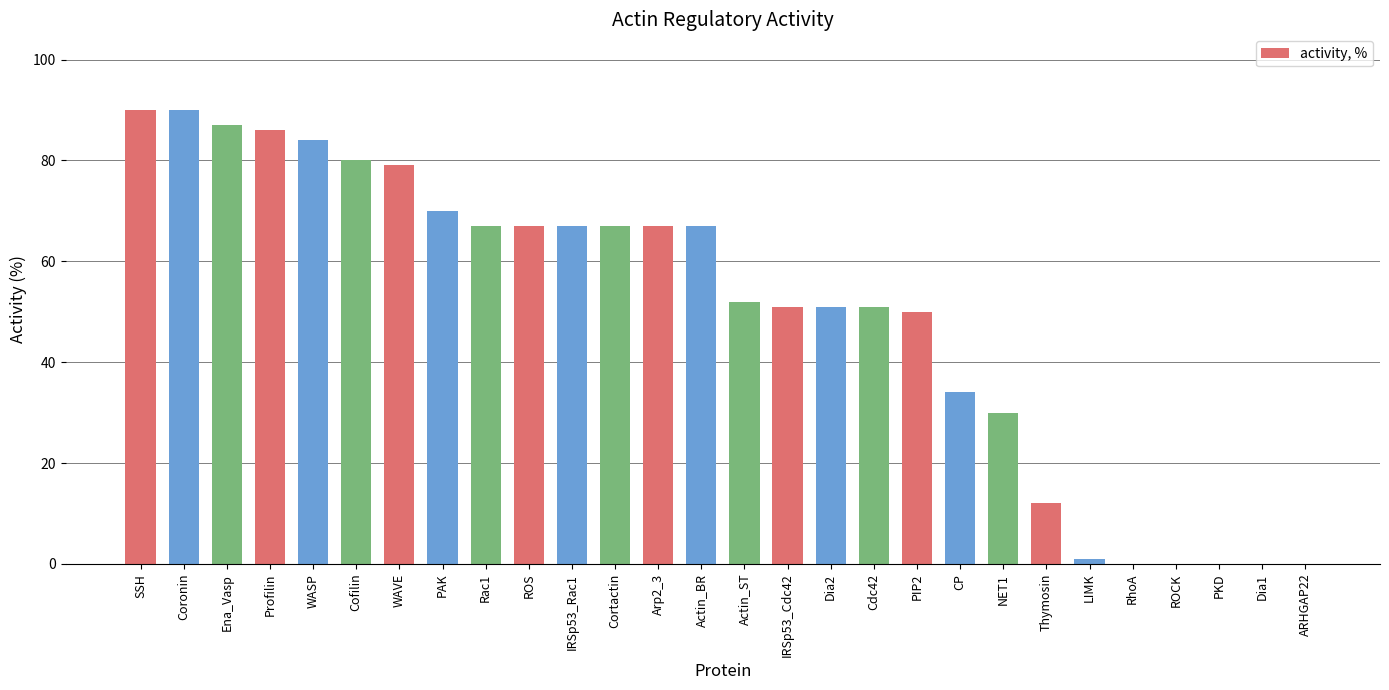

Are the bars horizontal?

No